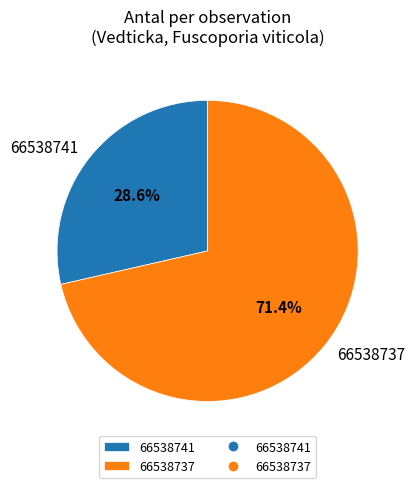

How many segments does this pie chart have?

2